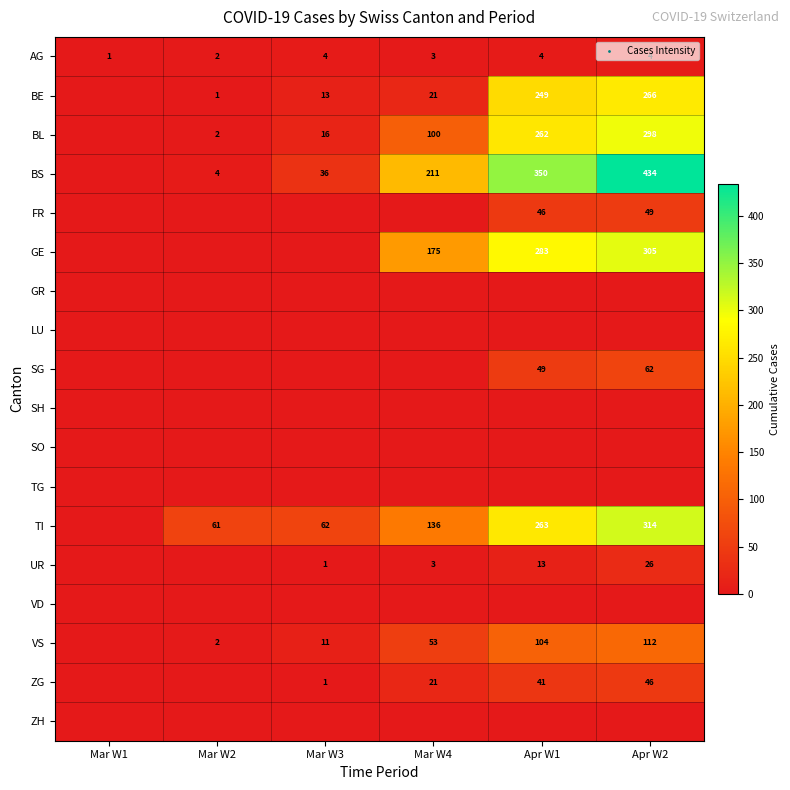

What is the sum of the VS values at Mar W4 and Mar W3?

64